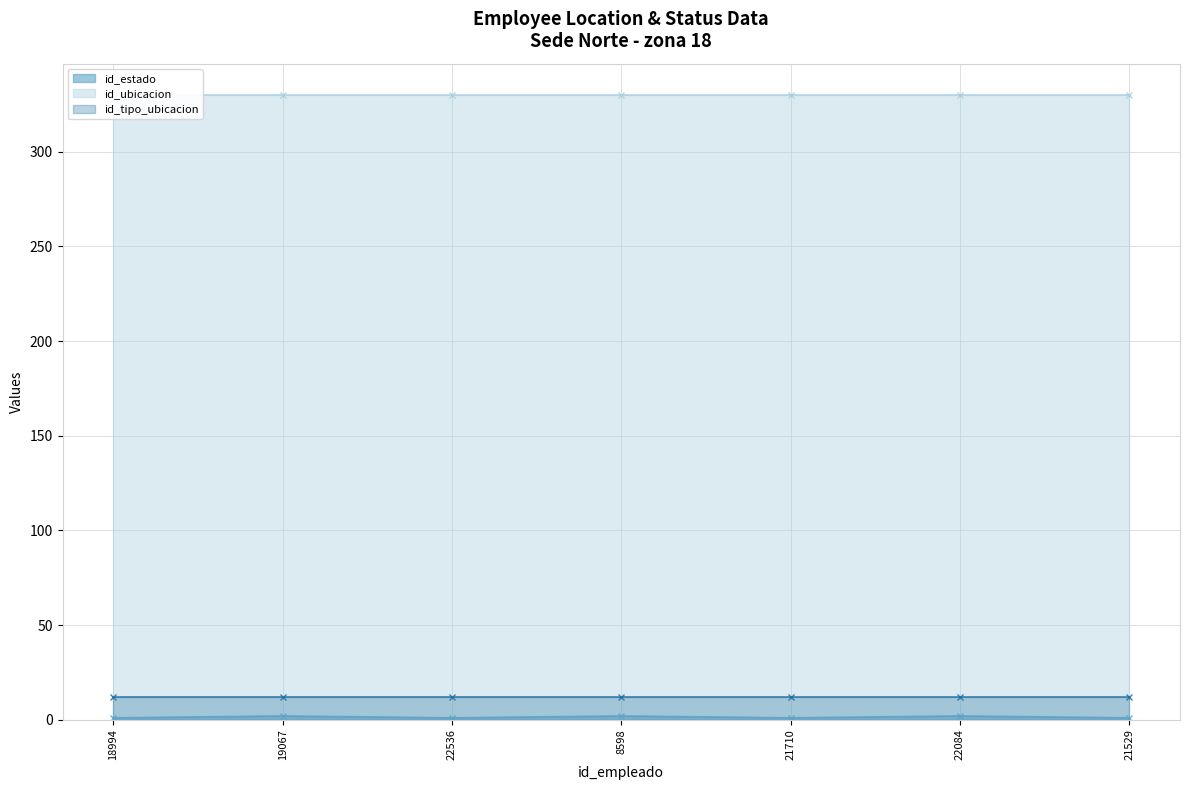

Reading left to right, list all the values displayed in this chart.

id_estado: 18994=1	19067=2	22536=1	8598=2	21710=1	22084=2	21529=1
id_ubicacion: 18994=330	19067=330	22536=330	8598=330	21710=330	22084=330	21529=330
id_tipo_ubicacion: 18994=12	19067=12	22536=12	8598=12	21710=12	22084=12	21529=12